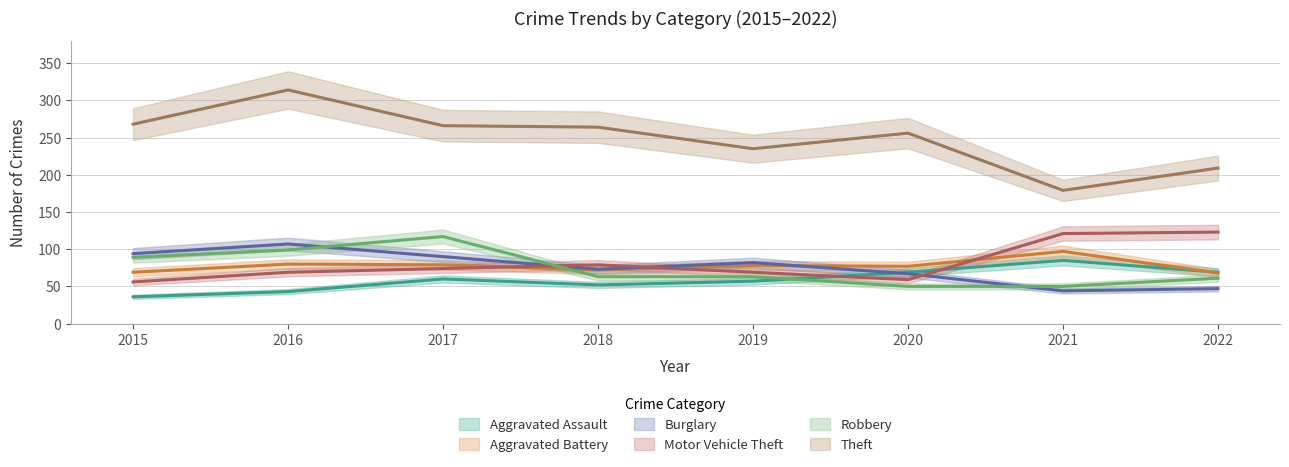

Does the chart have visible grid lines?

Yes